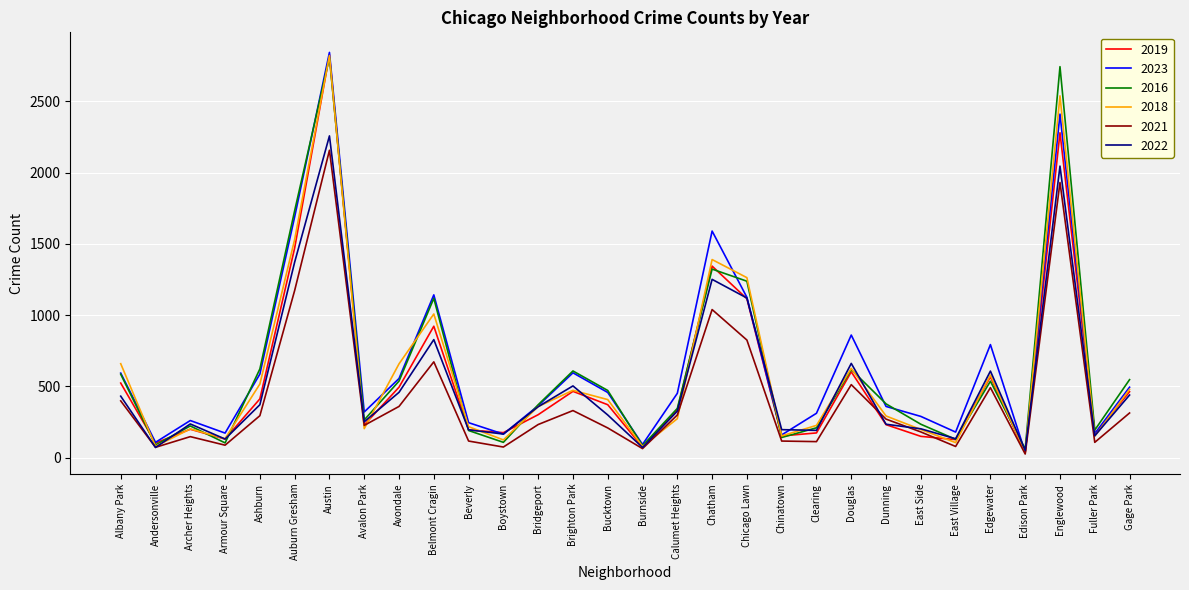

Where is the first local maximum for 2016?

Archer Heights